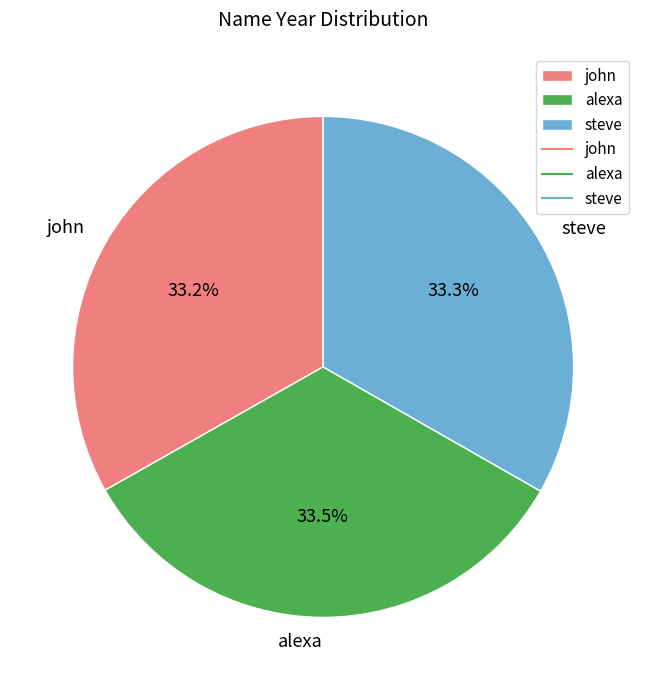

How many segments does this pie chart have?

3